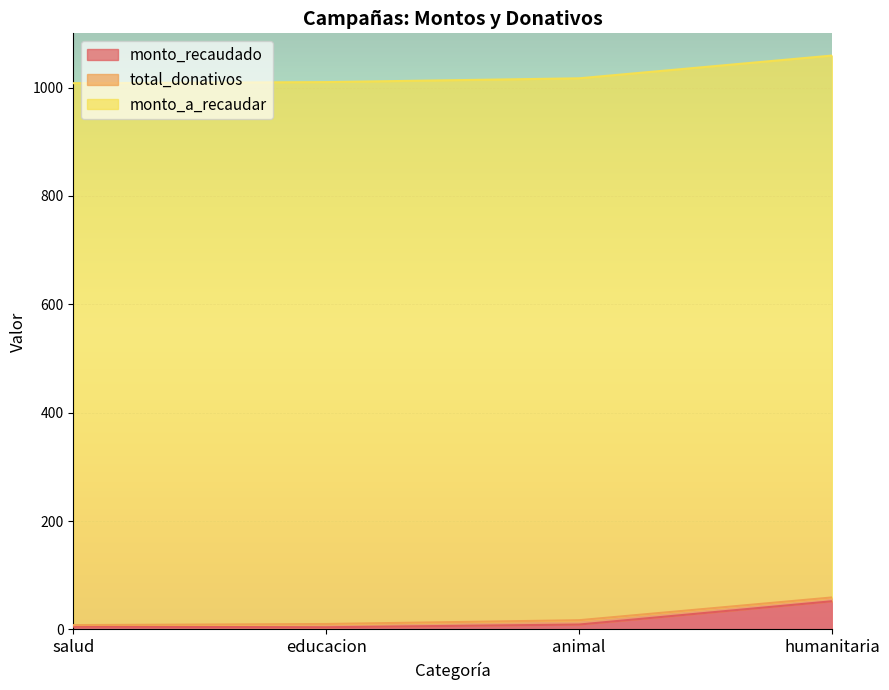

Reading right to left, what are all the values shown in this chart?

monto_recaudado: 52	9	4	5
total_donativos: 7	8	6	3
monto_a_recaudar: 1000	1000	1000	1000